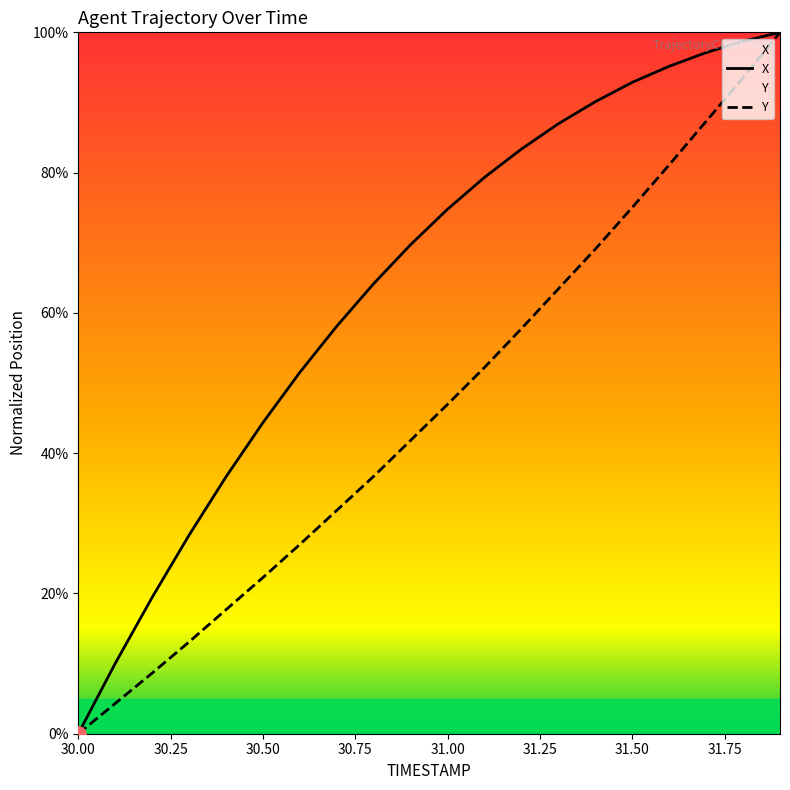

What are all the series names shown in the legend?

X, Y